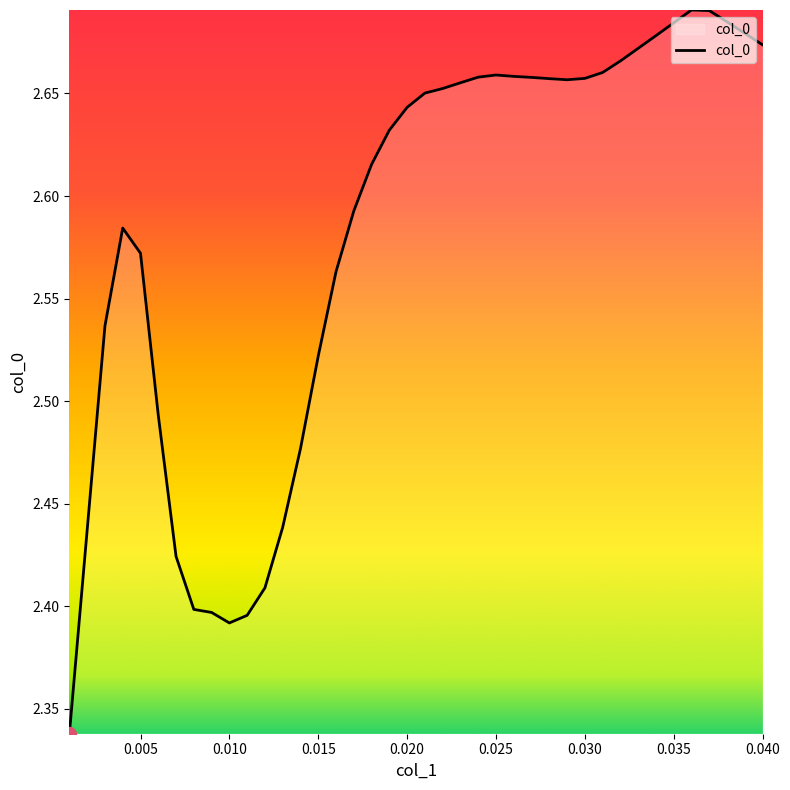

What is the difference between the maximum and minimum values?

0.4